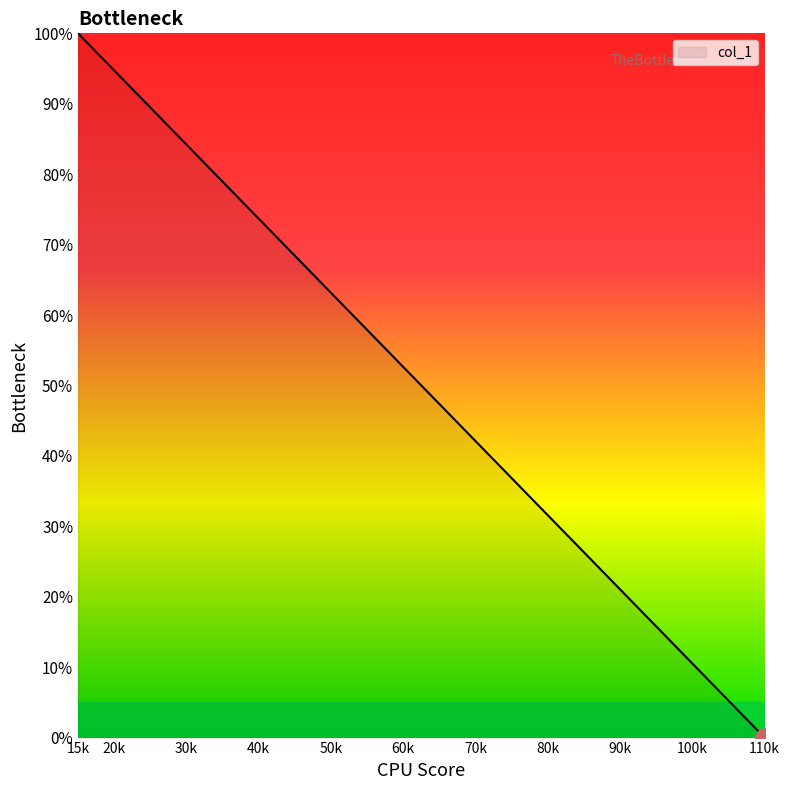

How many positive values are there?

19